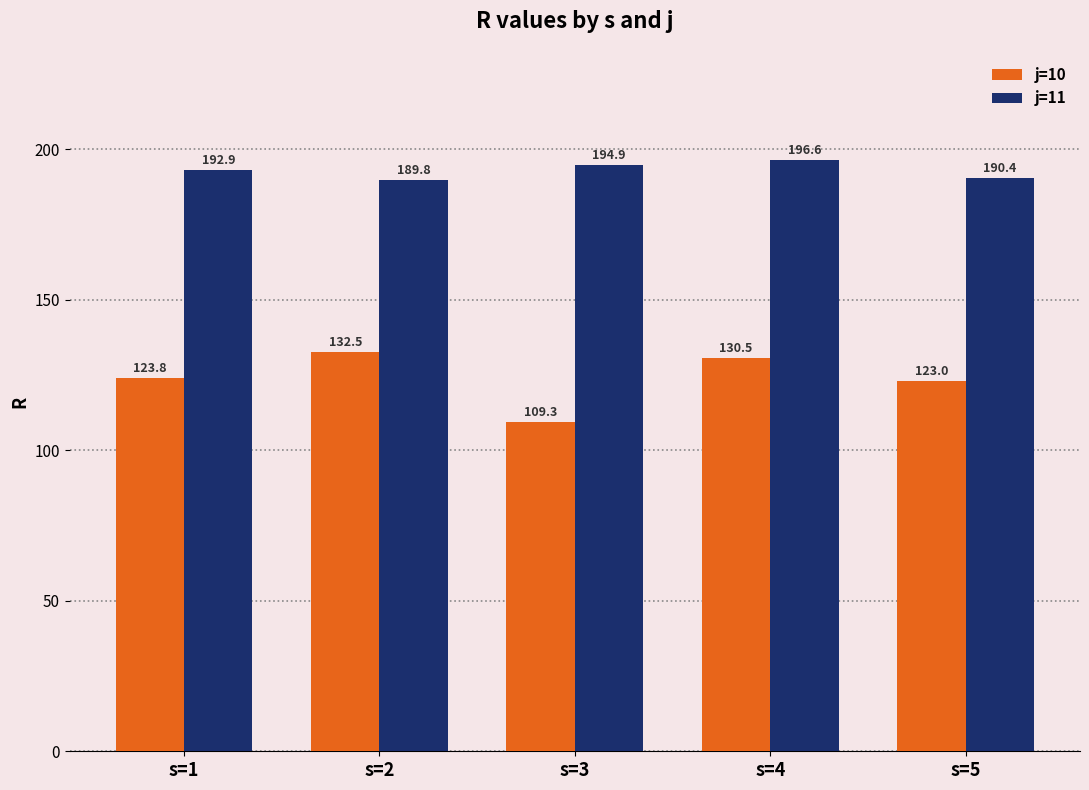

Is the value of j=11 at s=3 greater than the value of j=10 at s=1?

Yes